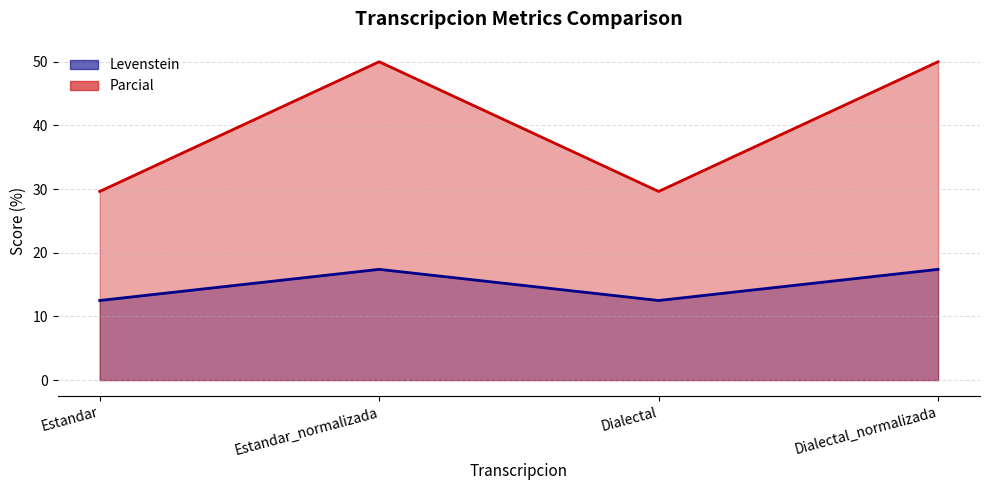

At which category does Levenstein reach its first local peak?

Estandar_normalizada